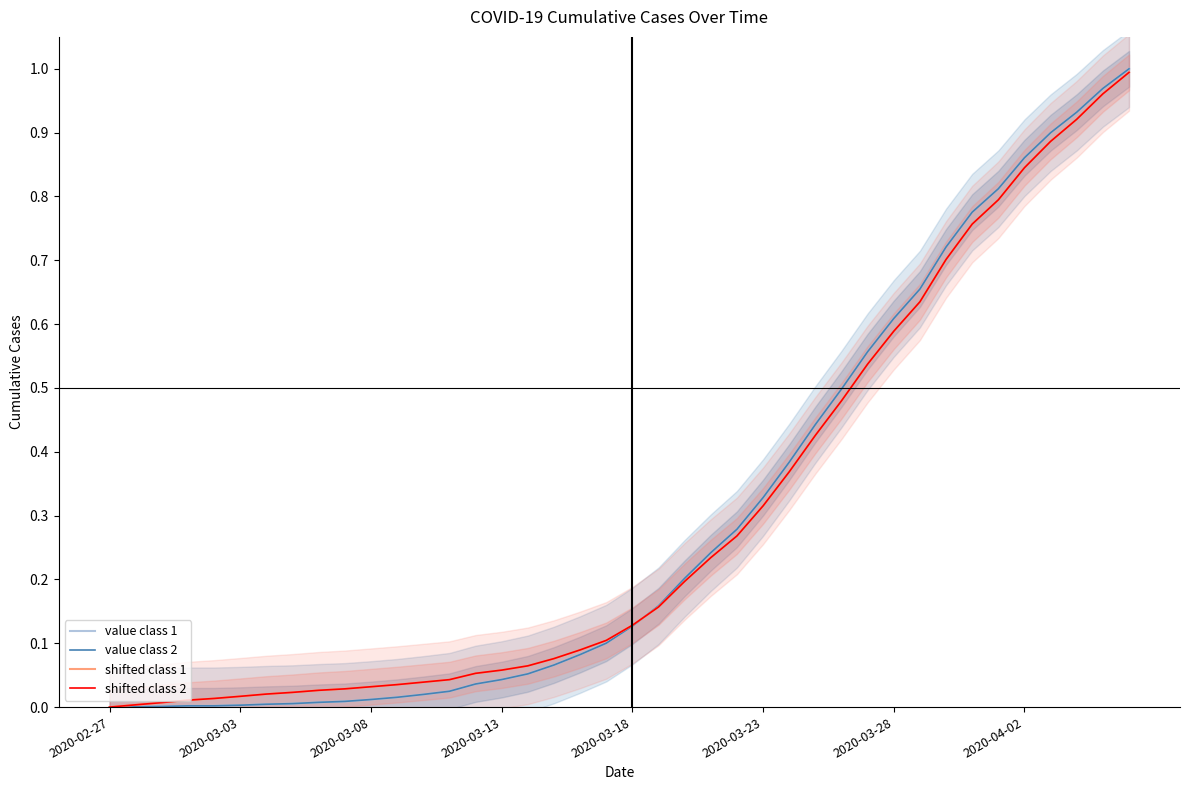

Rank the categories by value class 2 value from lowest to highest.

2020-02-27, 2020-03-03, 2020-03-08, 2020-03-13, 2020-03-18, 2020-03-23, 2020-03-28, 2020-04-02, 8, 9, 10, 11, 12, 13, 14, 15, 16, 17, 18, 19, 20, 21, 22, 23, 24, 25, 26, 27, 28, 29, 30, 31, 32, 33, 34, 35, 36, 37, 38, 39